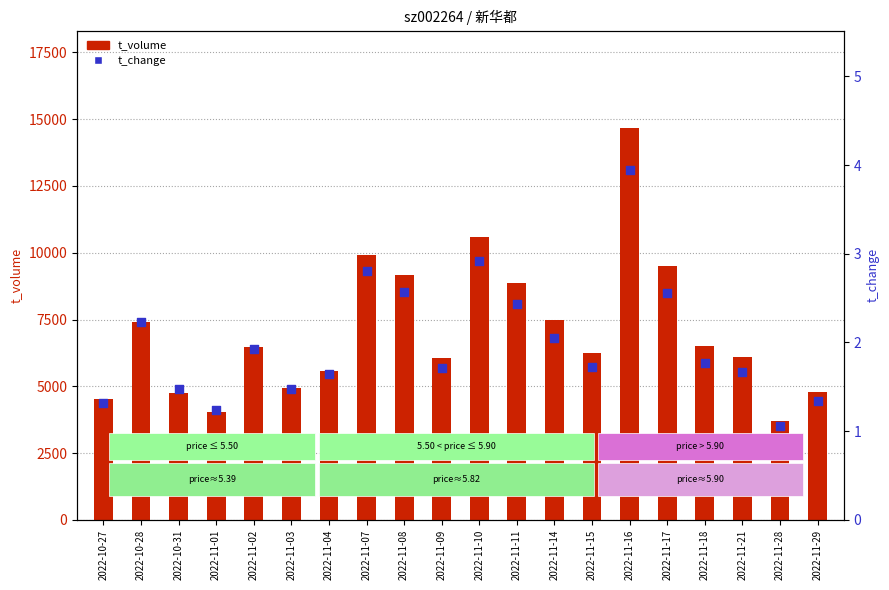

Which series contains the lowest Y value?

t_change